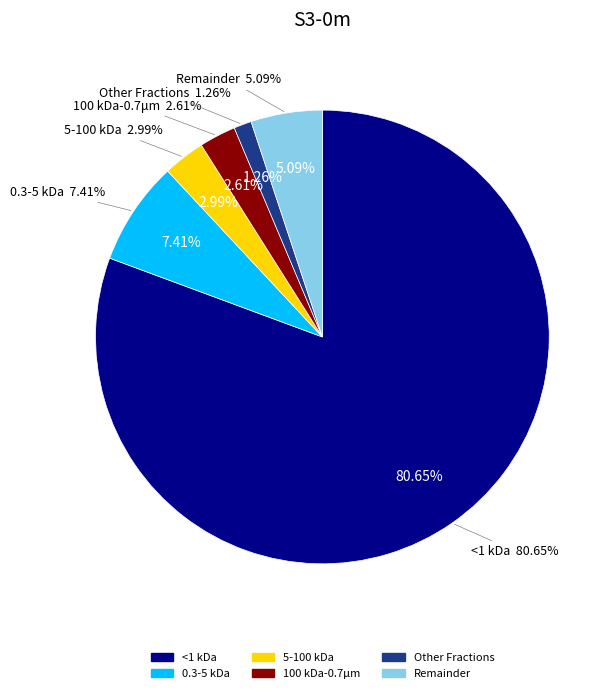

Is there any slice that represents more than half of the pie?

Yes